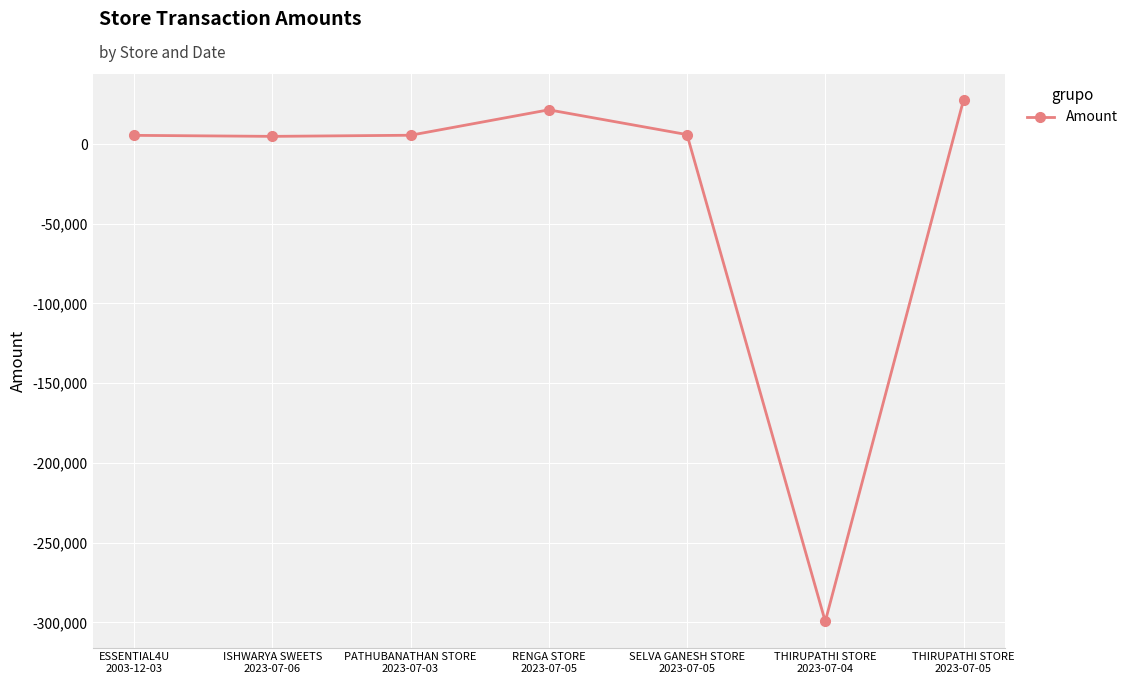

What is the smallest value displayed?

-299459